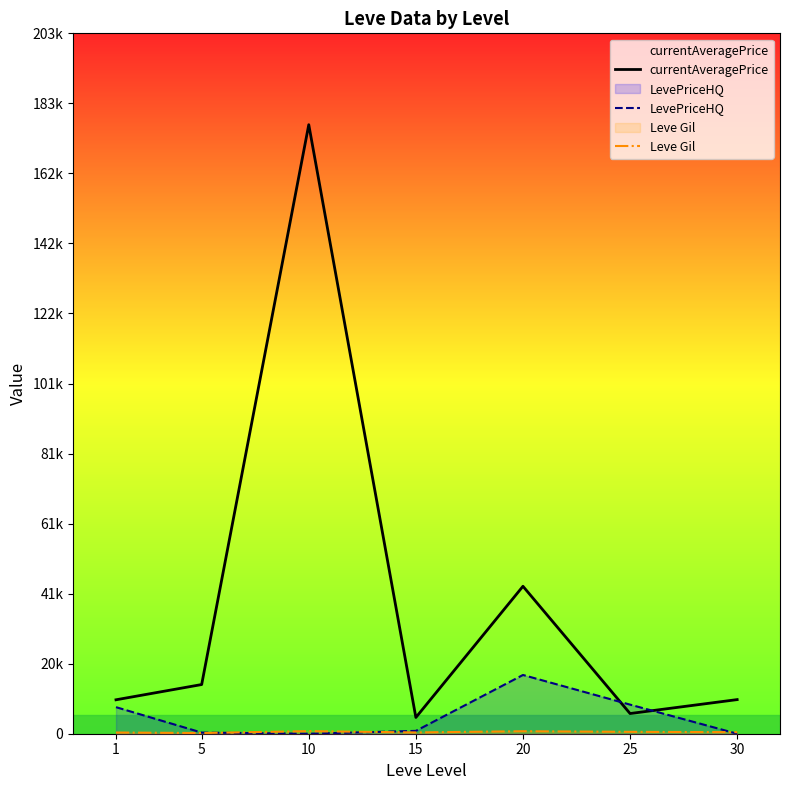

Rank the categories by currentAveragePrice value from highest to lowest.

10, 20, 5, 30, 1, 25, 15